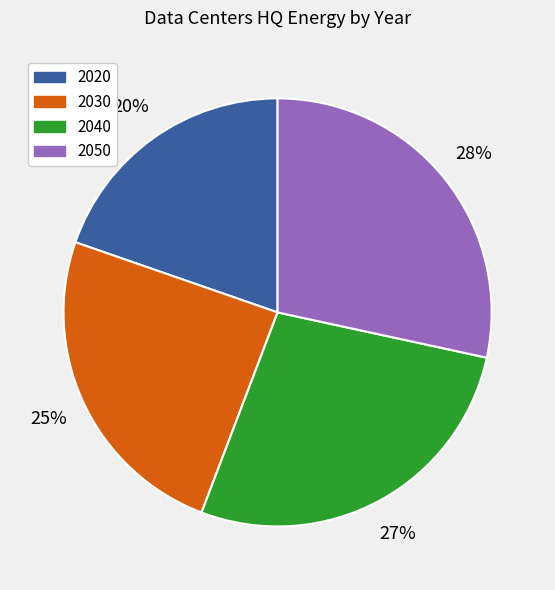

Count the number of slices in the pie.

4